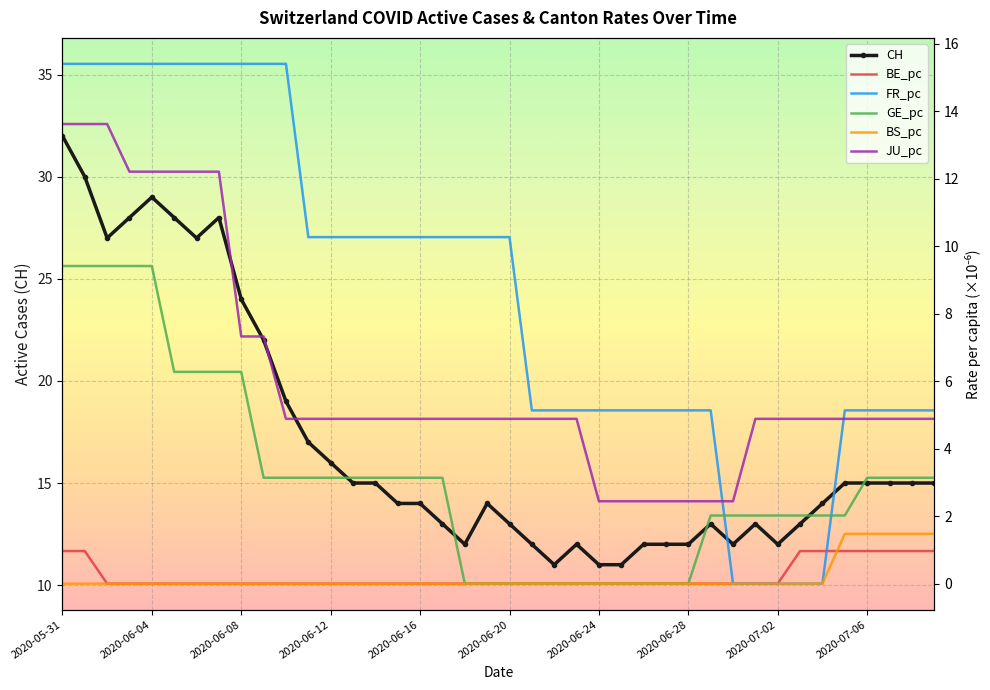

At which category does CH reach its first local peak?

2020-06-04